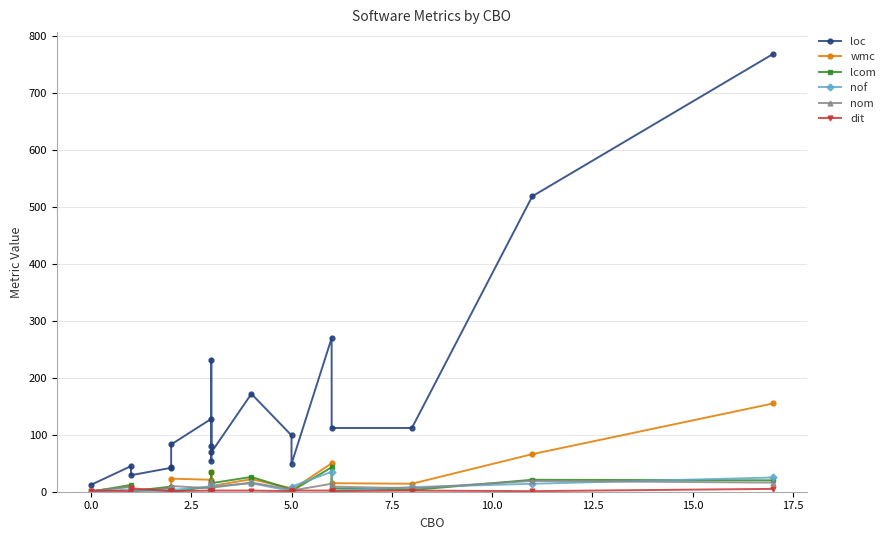

True or false: loc has a value of 4 at 0.0.

False